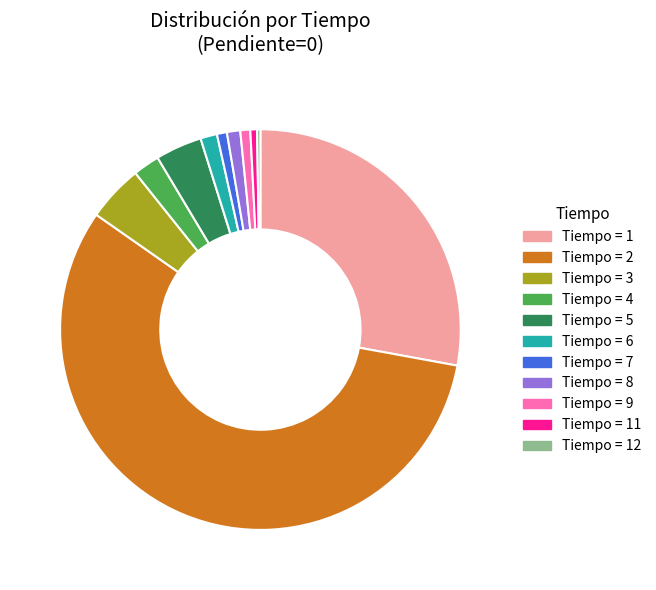

Is there a majority slice in this chart?

Yes